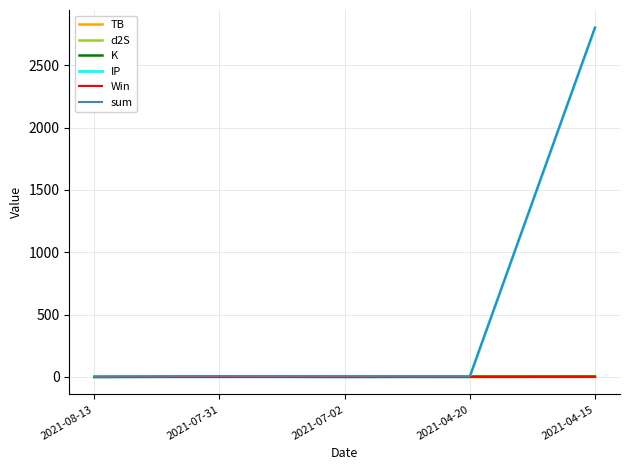

What is the total value across all series at 2021-04-20?

8.2